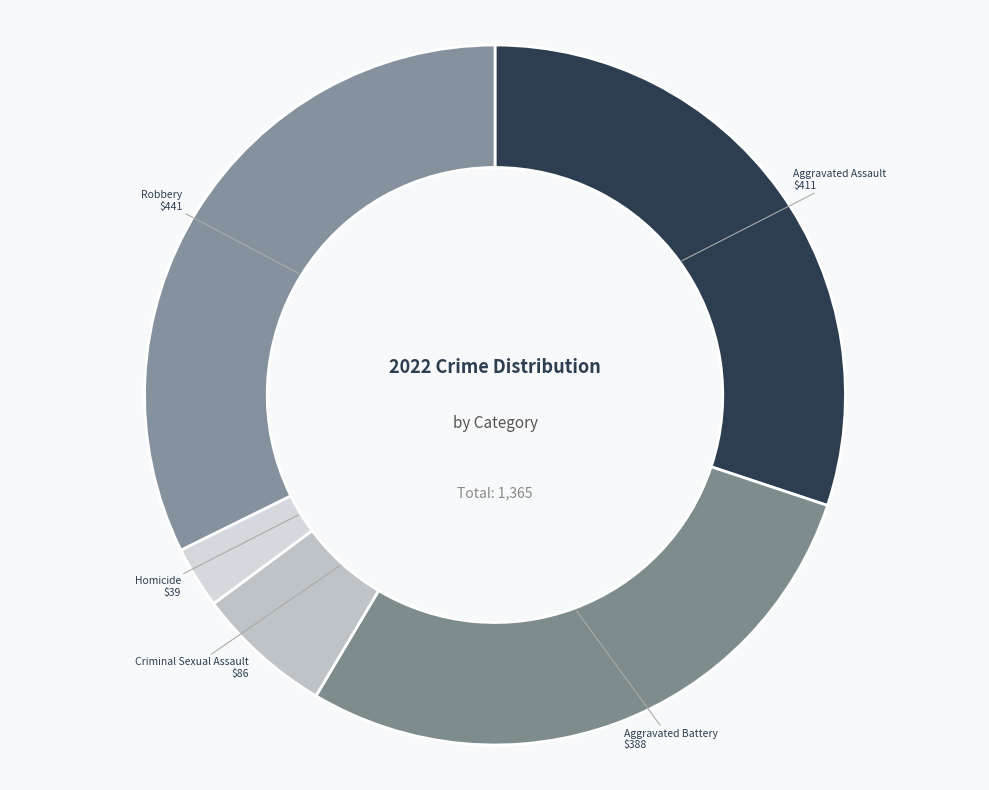

Which slice is the smallest?

Homicide